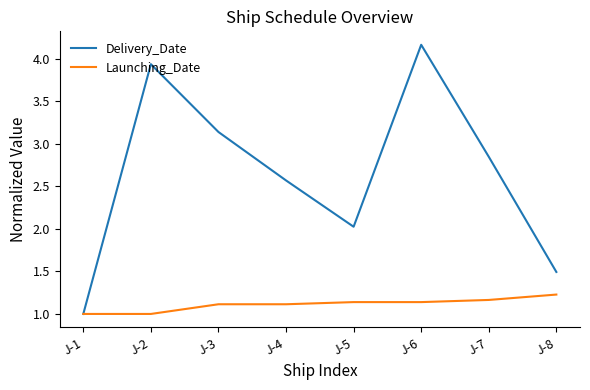

What is the difference between the highest and lowest values at J-4?

1.5